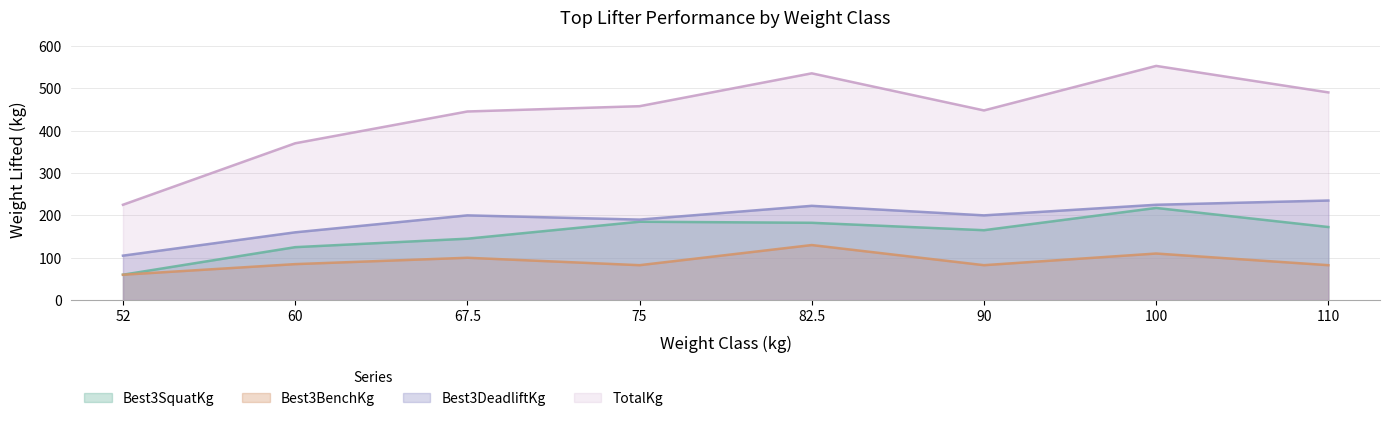

What is the sum of the TotalKg values at 100 and 90?

1000.0